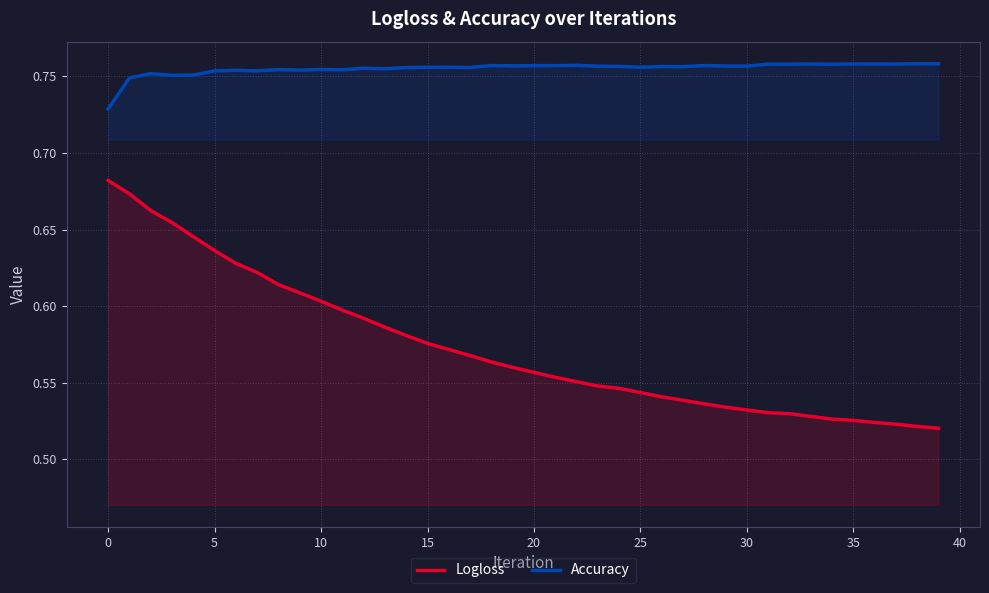

Is it true that Logloss equals 1.1 at 0?

False